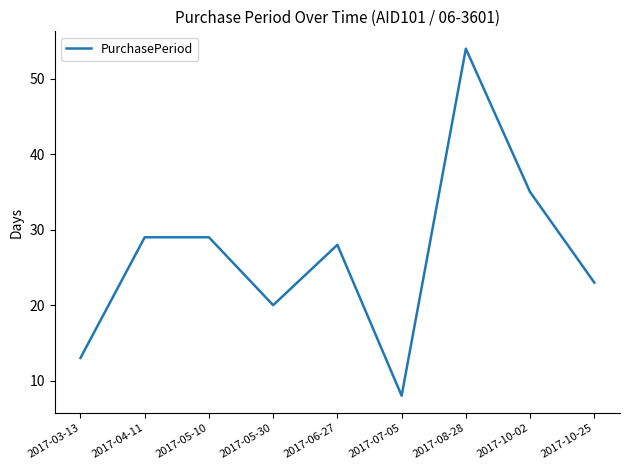

What position from the right is 2017-06-27?

5